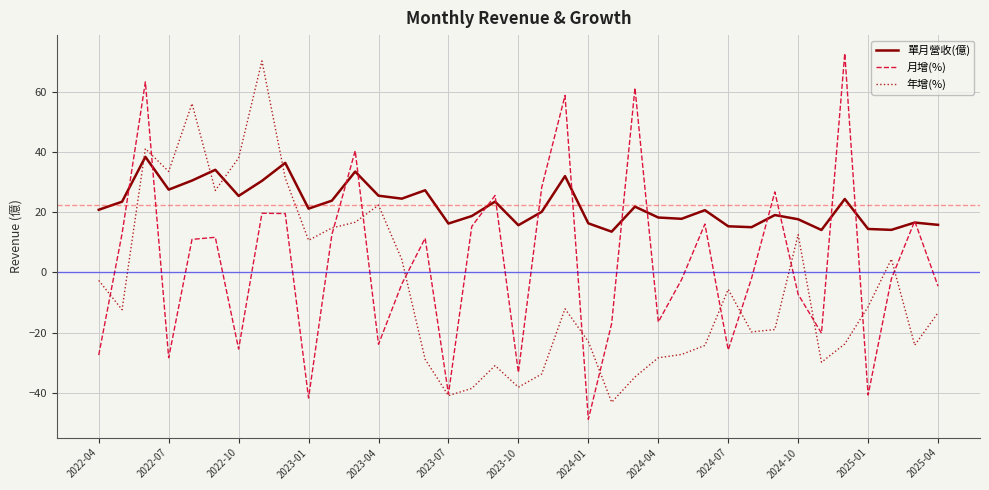

Which series has the largest total across all categories?

單月營收(億)